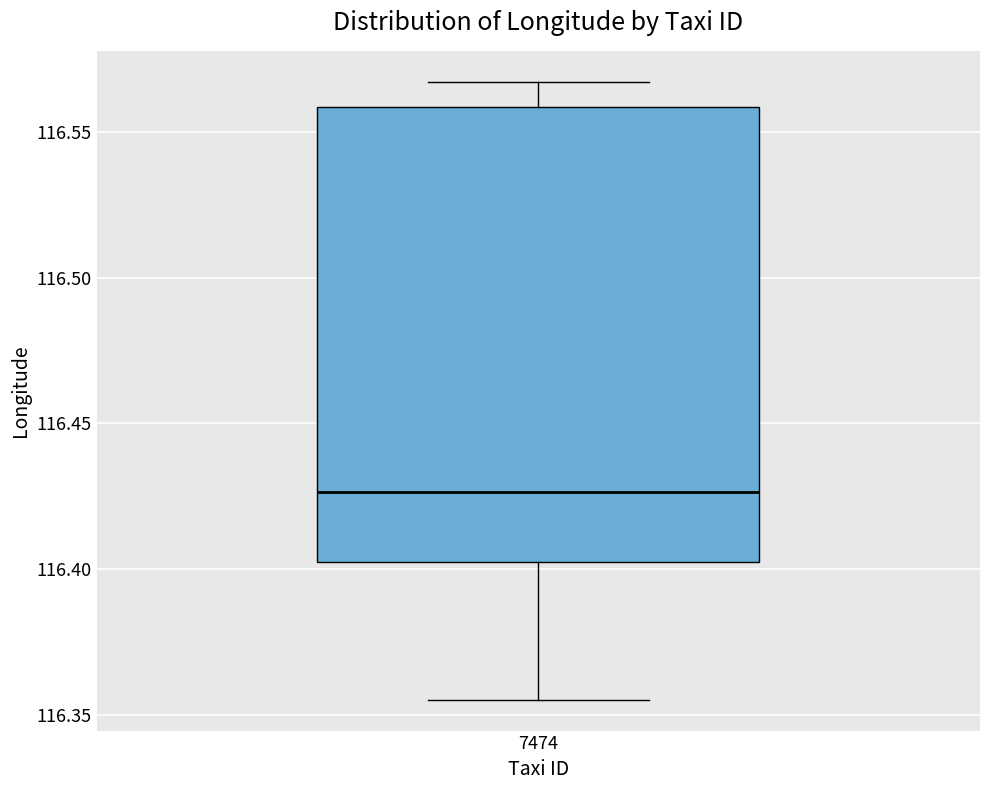

Where does the upper whisker of the box at x = 7474 end on the y-axis? The values are not printed on the chart, so give them approximately, as read against the axis.

116.565